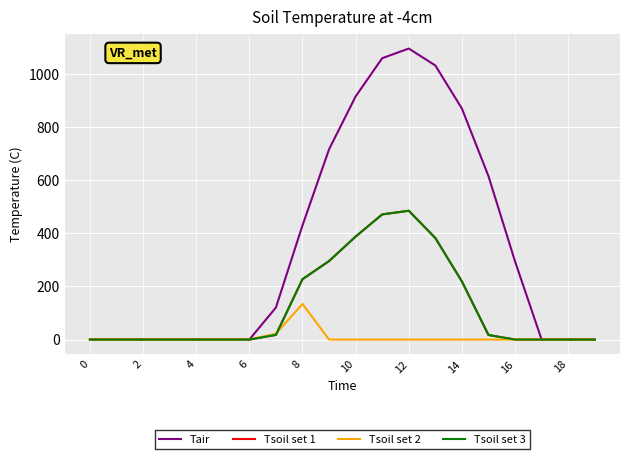

Does the chart have visible grid lines?

Yes